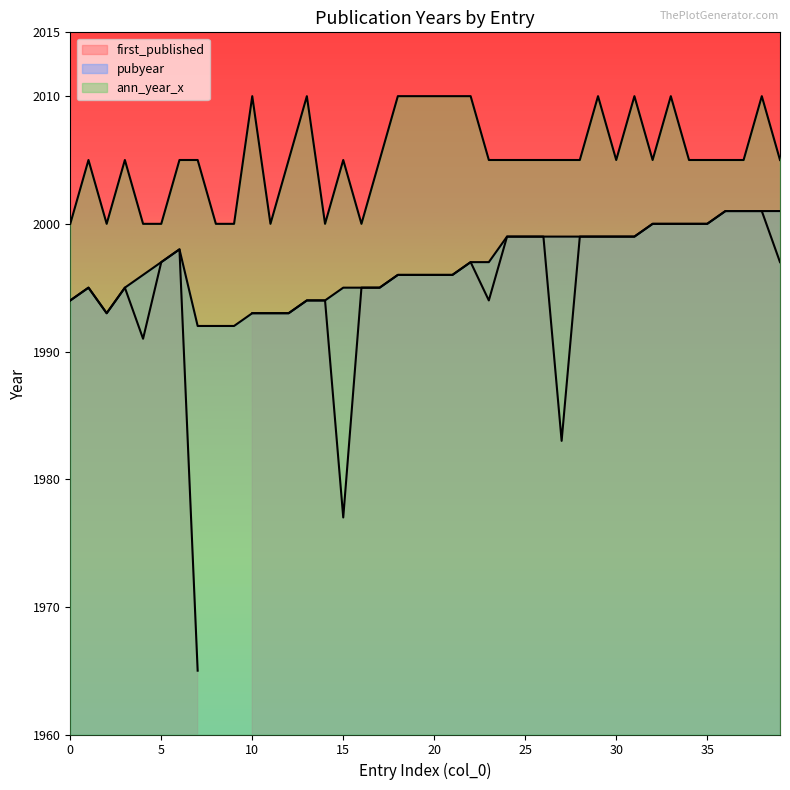

The pubyear series shows 2001 at 38. True or false?

True